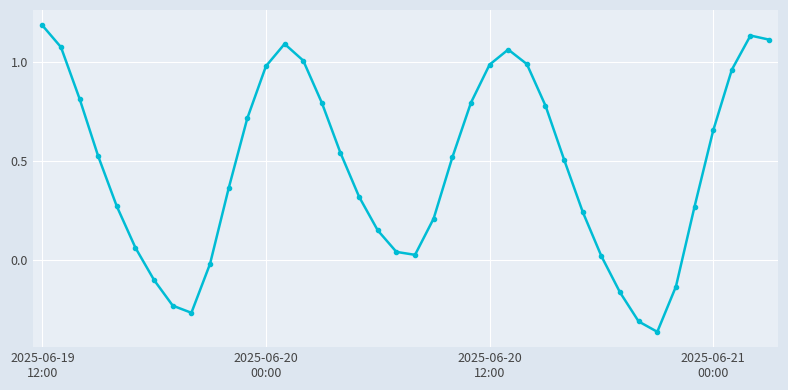

How many points are lower than both their immediate neighbors (excluding endpoints)?

3